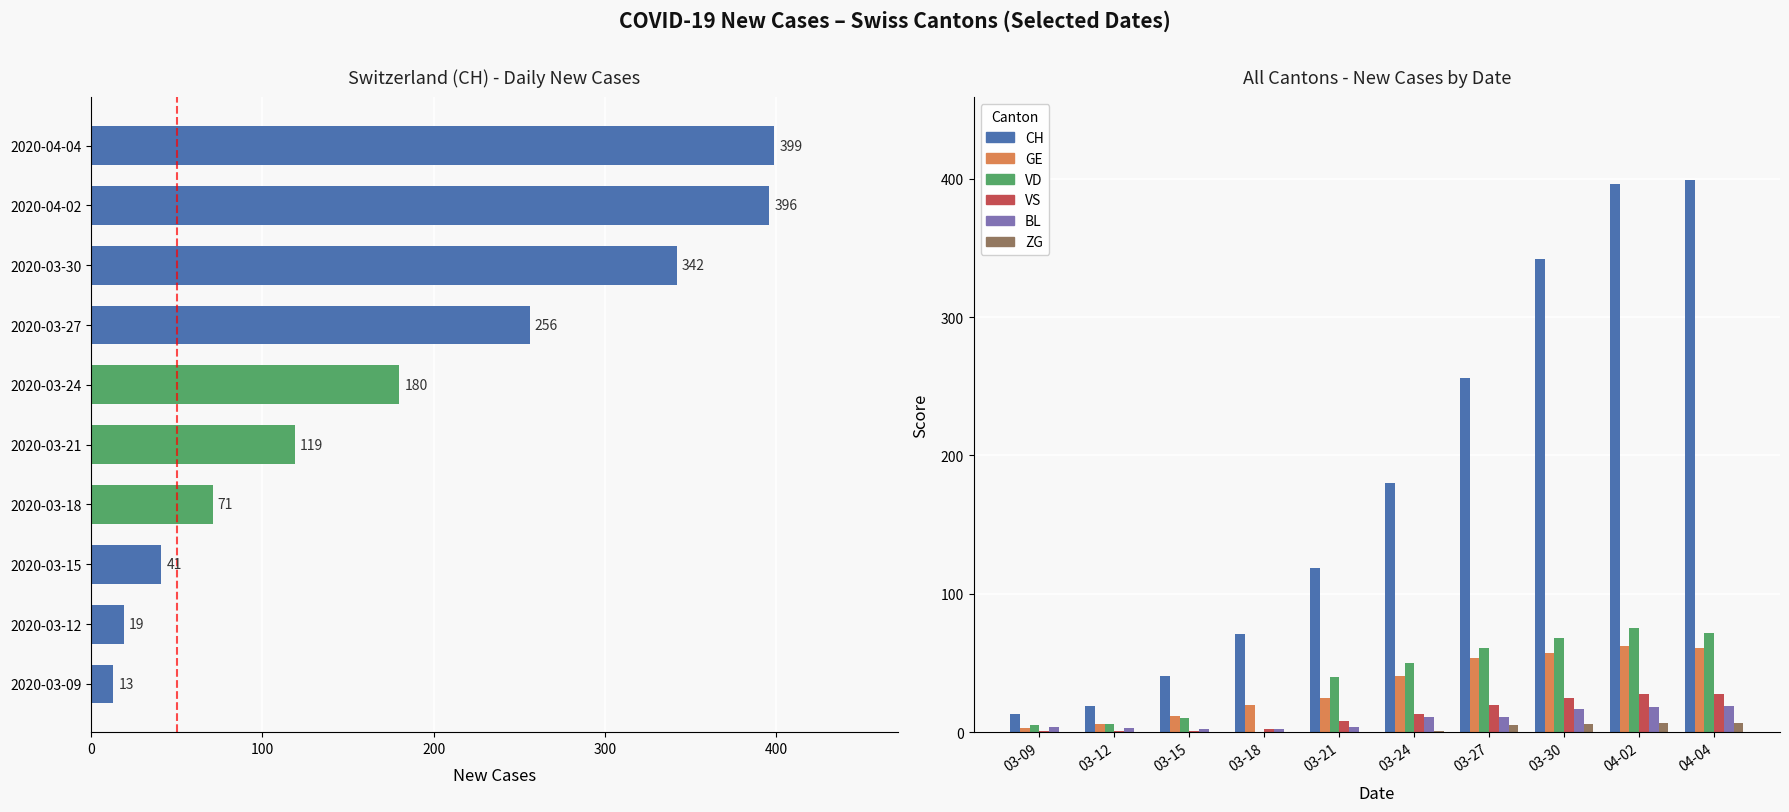

Does the chart contain any negative values?

No